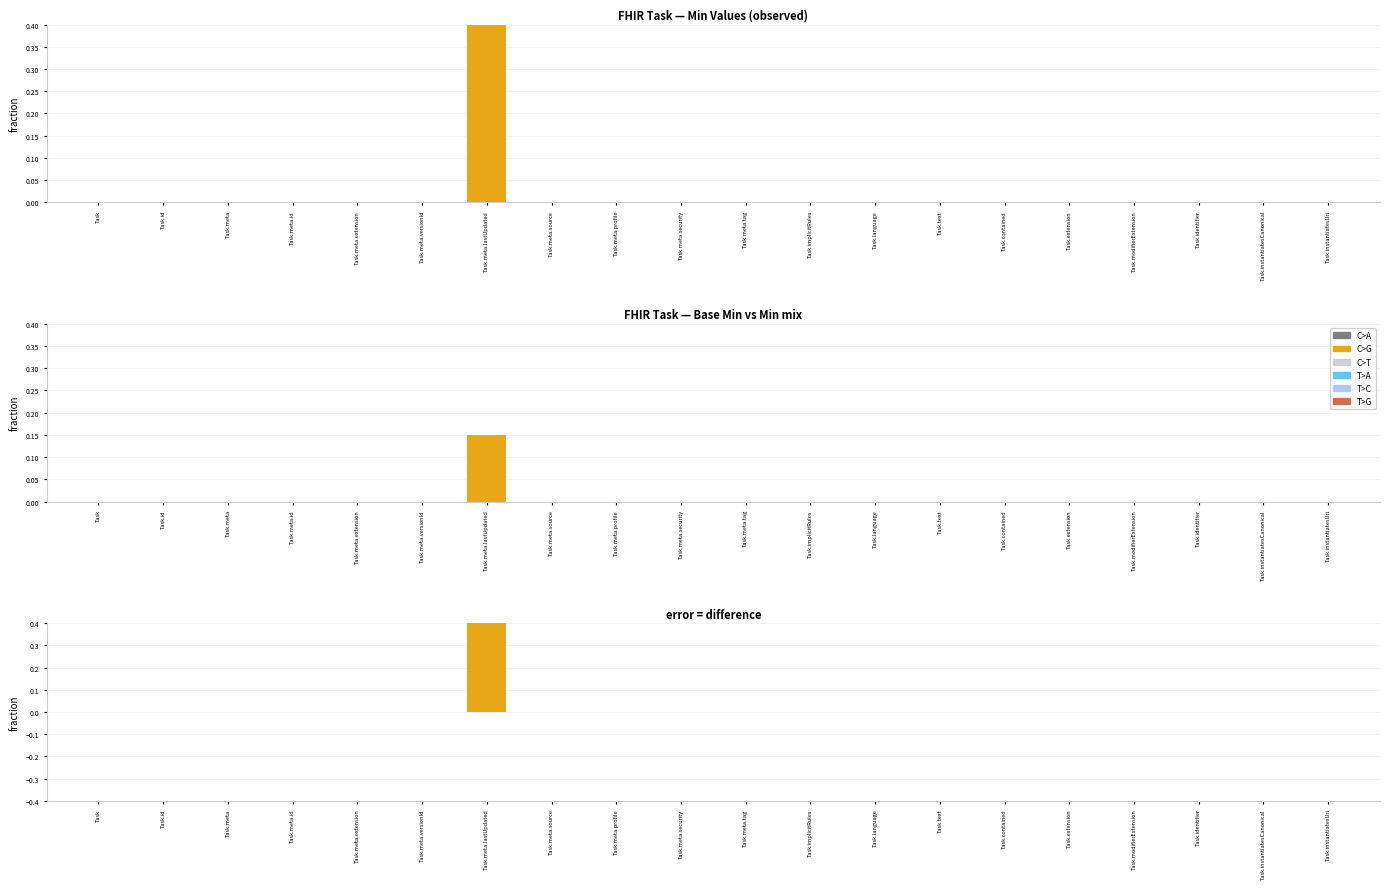

At which category does the chart reach its peak across all series?

Task.meta.lastUpdated